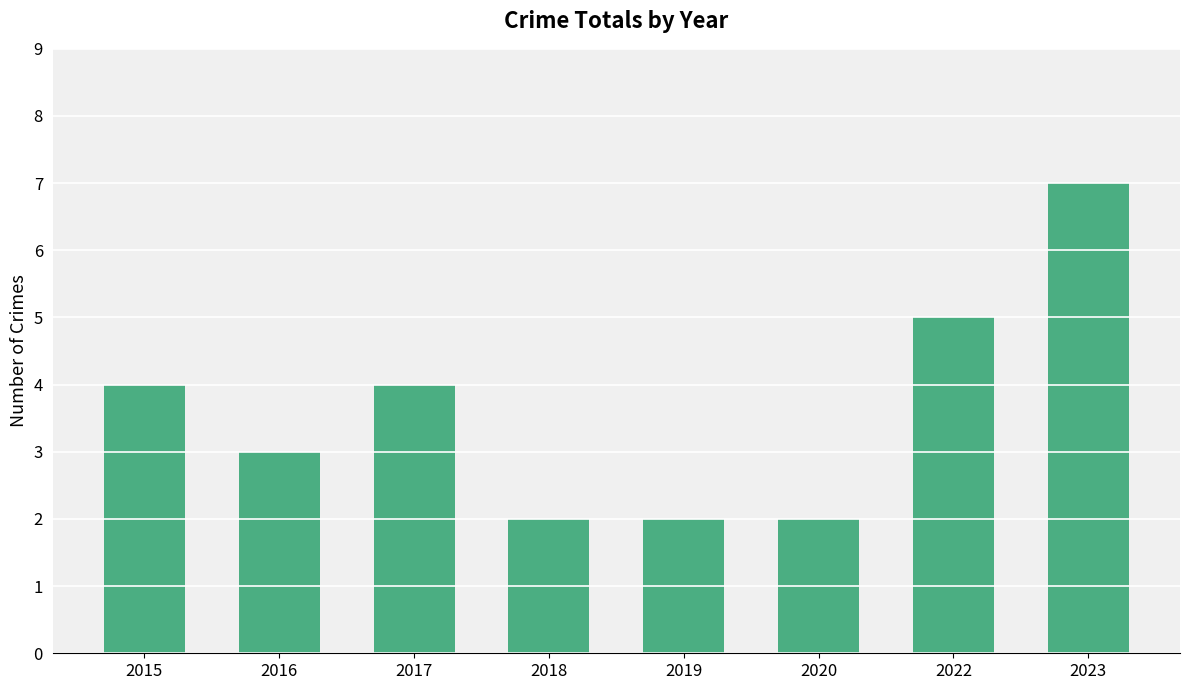

Which has a higher value, 2020 or 2017?

2017